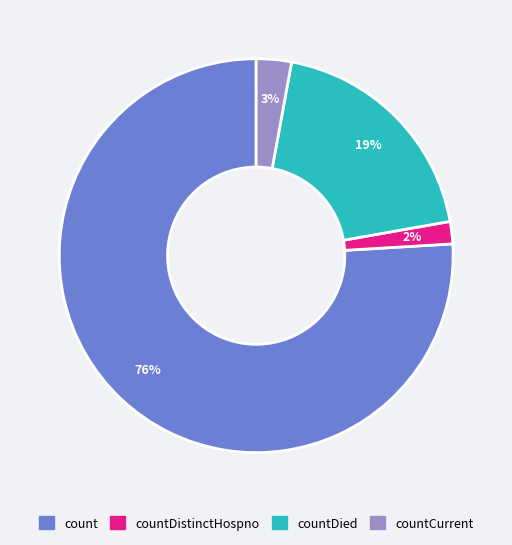

Is there a majority slice in this chart?

Yes